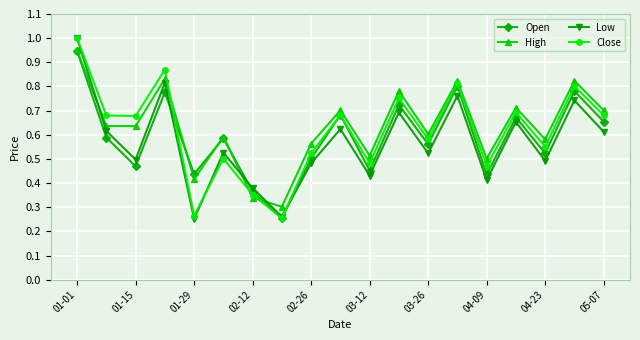

At how many categories does at least one series exceed 0?

19